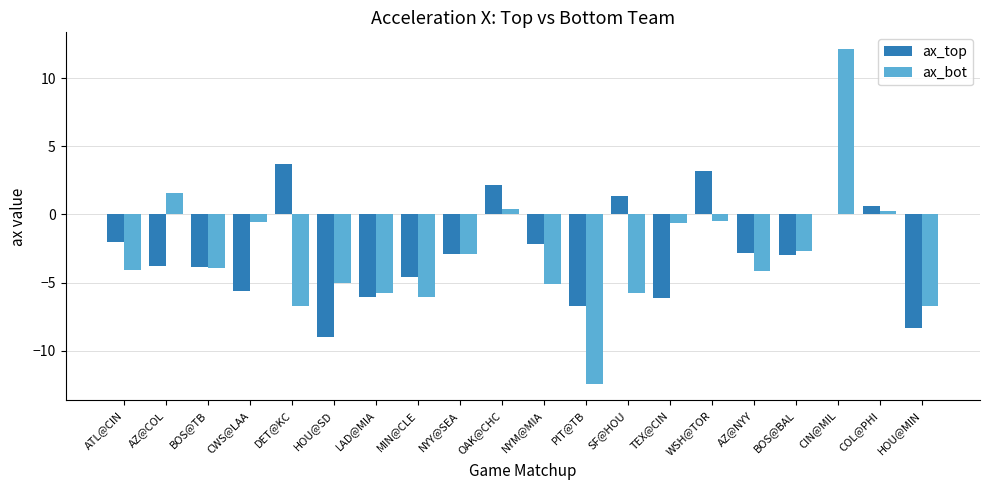

The value of ax_bot at HOU@MIN is -2.4. True or false?

False